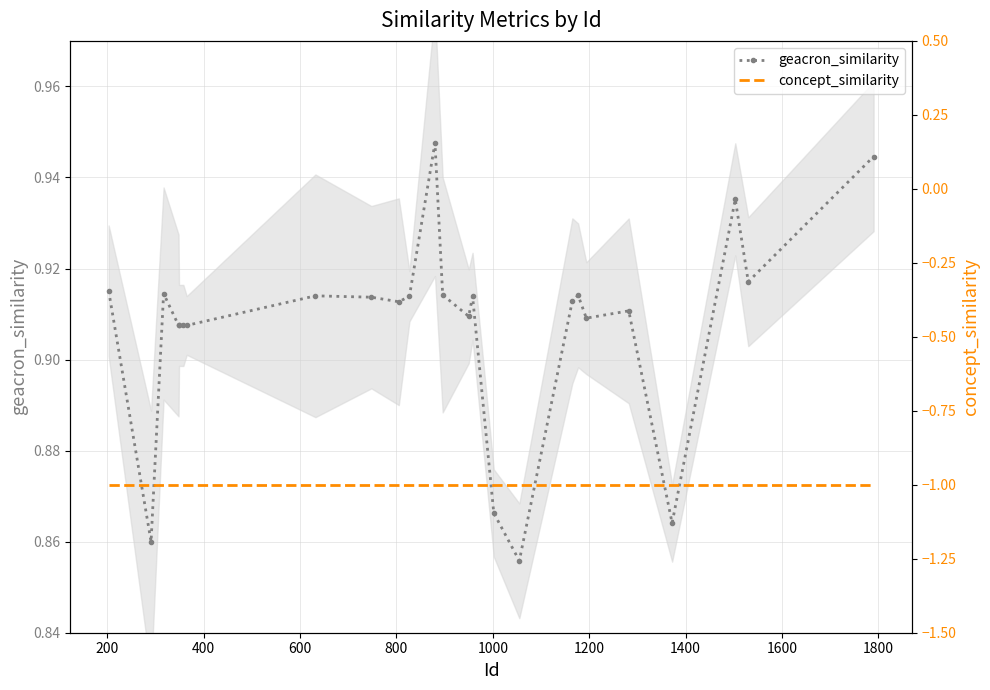

True or false: geacron_similarity and concept_similarity cross at least once.

False